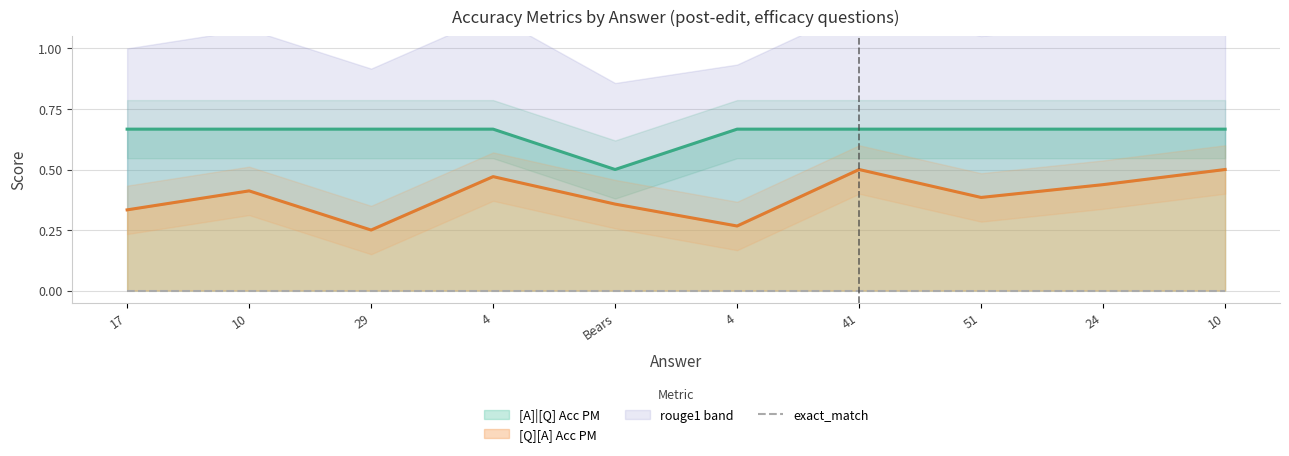

Reading left to right, transcribe all the data shown in this chart.

[Q][A] Acc PM: 17=0.3	10=0.4	29=0.2	4=0.5	Bears=0.4	4=0.3	41=0.5	51=0.4	24=0.4	10=0.5
[A]|[Q] Acc PM: 17=0.7	10=0.7	29=0.7	4=0.7	Bears=0.5	4=0.7	41=0.7	51=0.7	24=0.7	10=0.7